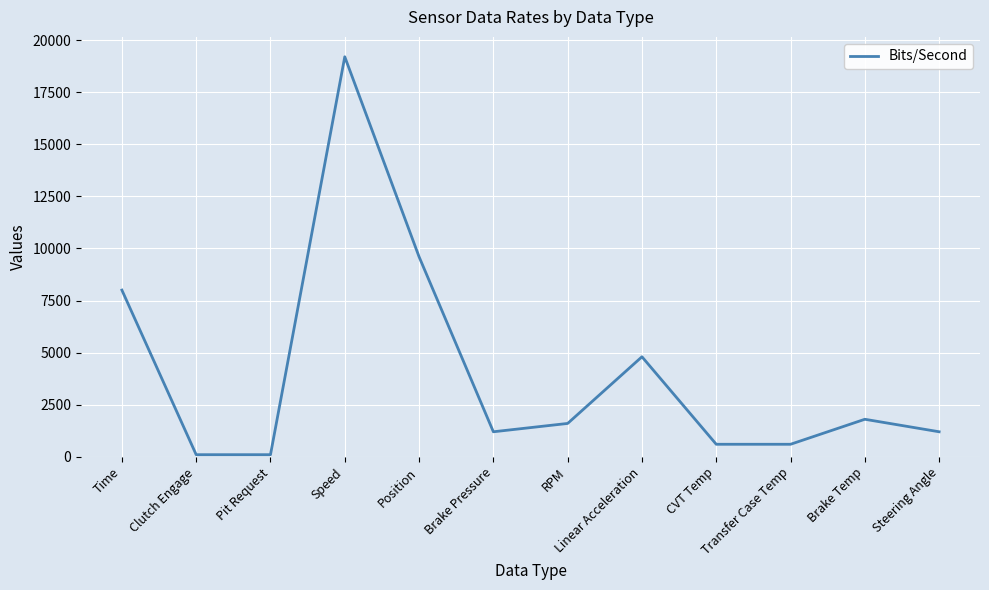

What is the difference between the maximum and minimum values?

19100